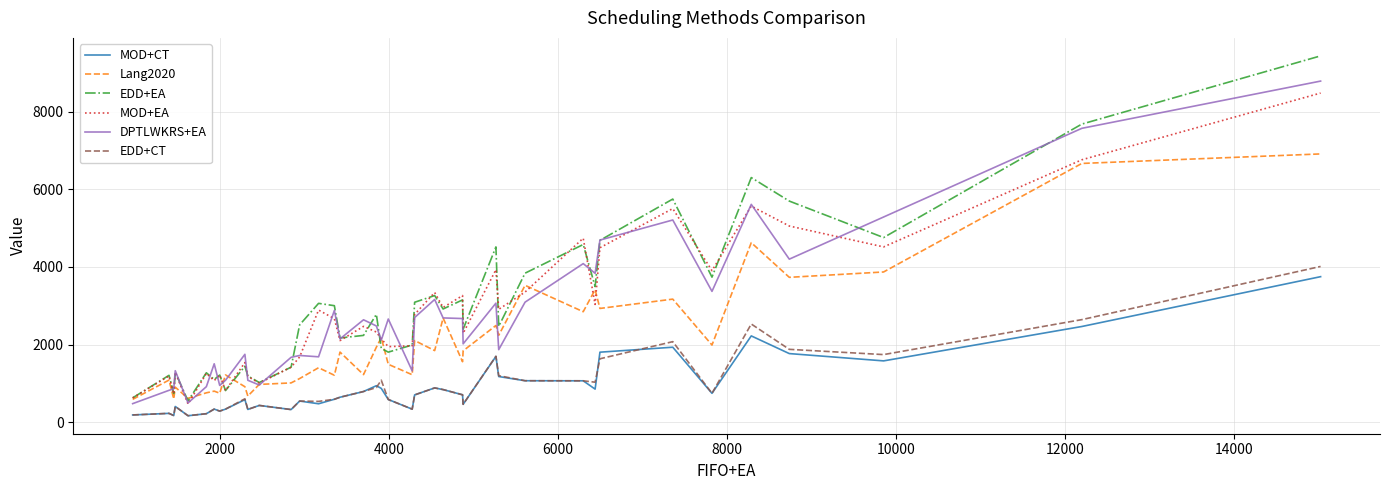

Which series has the widest spread of values?

EDD+EA